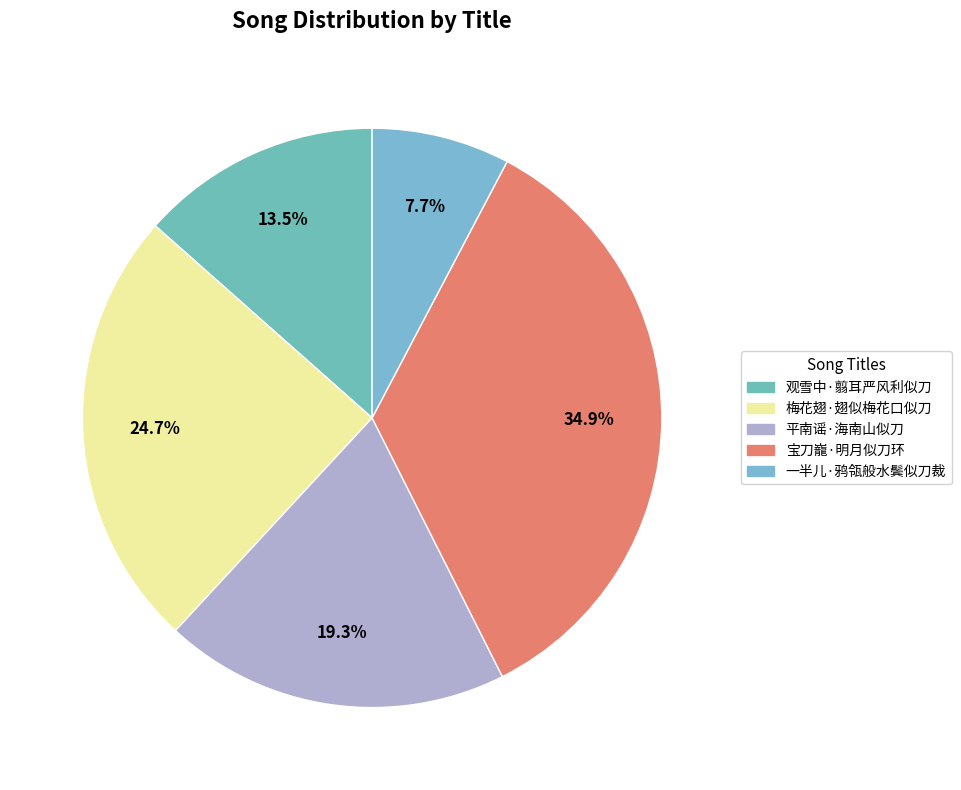

How many slices are in this pie chart?

5